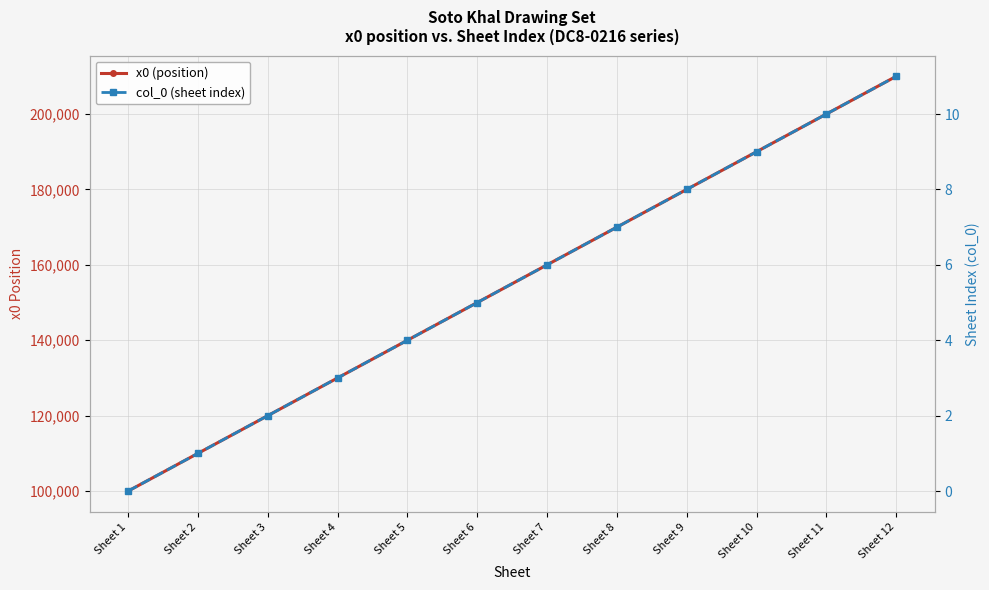

Is it true that col_0 (sheet index) equals 3 at Sheet 3?

False